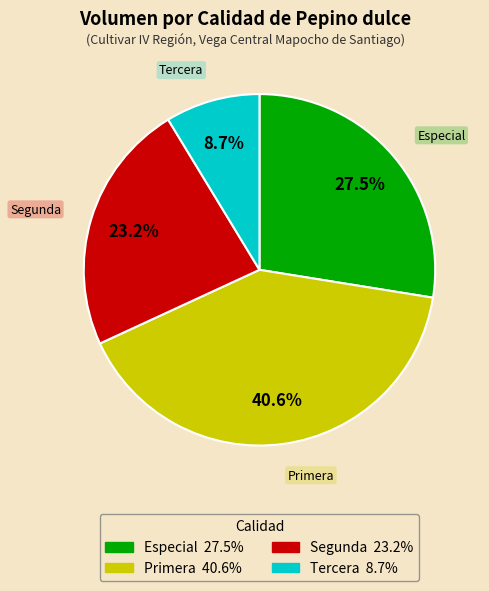

To the nearest percent, what percentage of the pie is Segunda?

23%